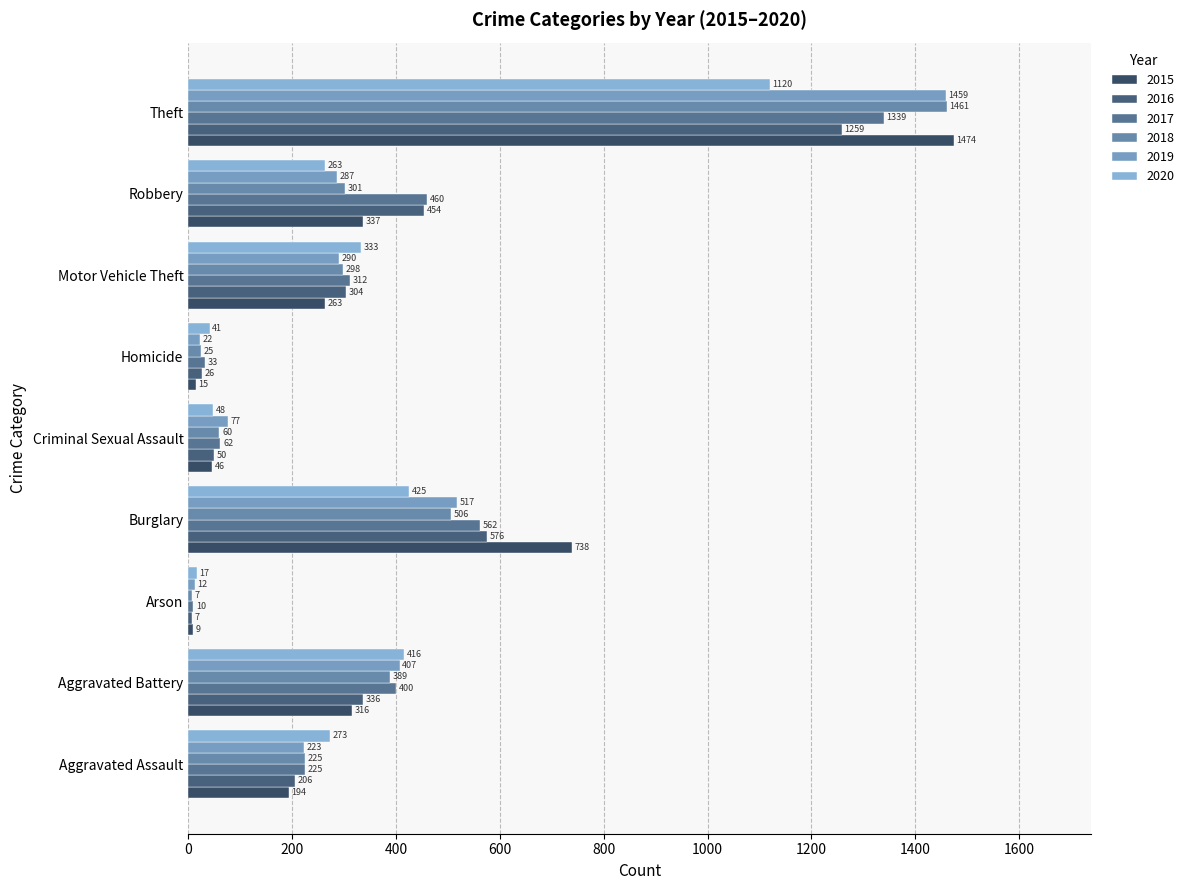

At which category does the chart reach its peak across all series?

Theft